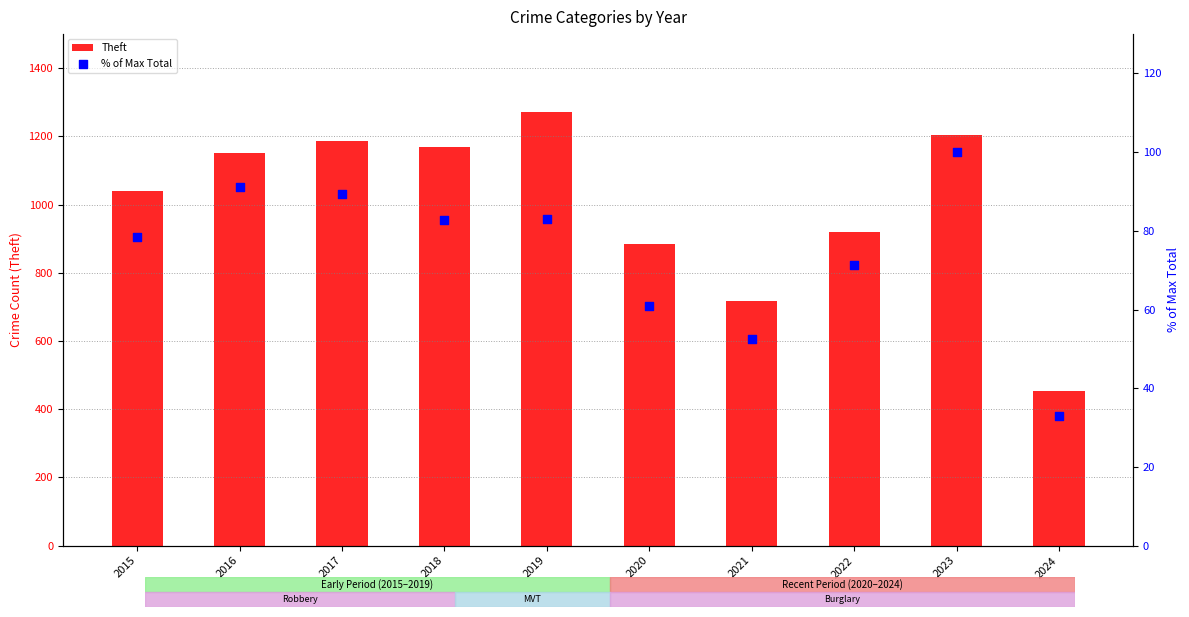

At how many categories does at least one series exceed 584?

9